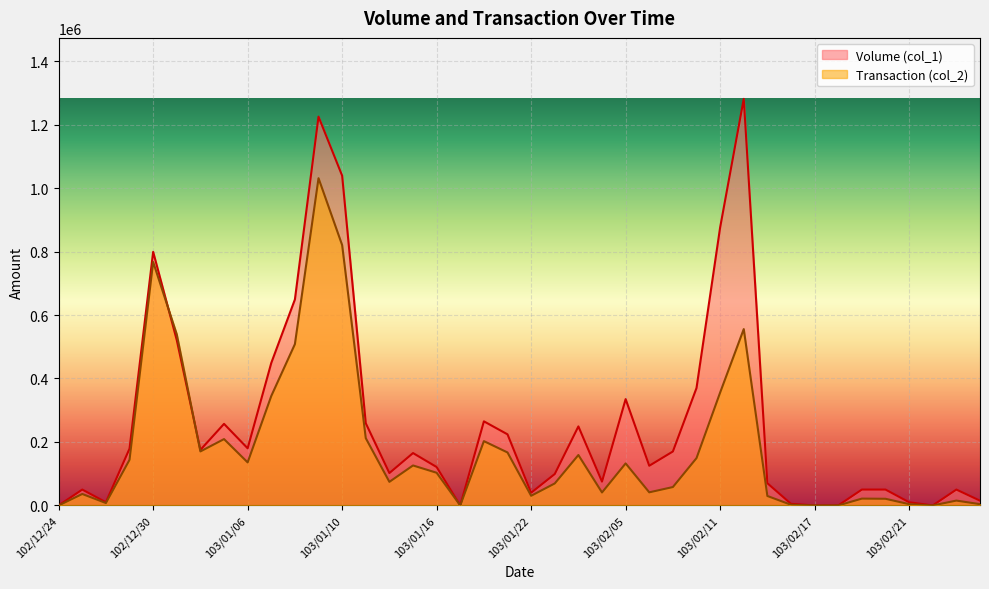

Which series has the largest range (max minus min)?

Volume (col_1)